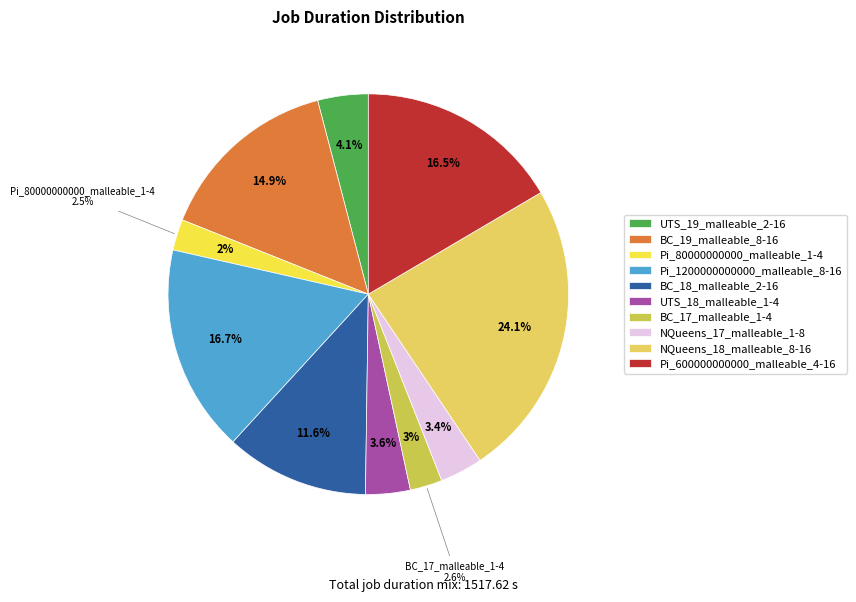

Do UTS_19_malleable_2-16 and Pi_1200000000000_malleable_8-16 together represent more than half of the pie?

No